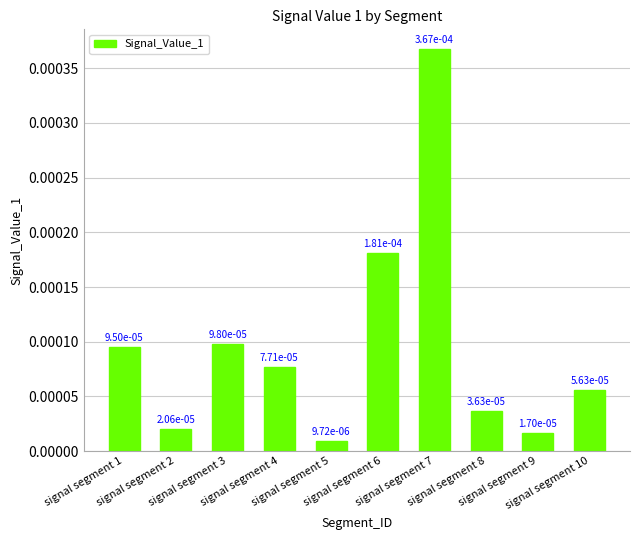

Rank the categories by value from lowest to highest.

signal segment 5, signal segment 9, signal segment 2, signal segment 8, signal segment 10, signal segment 4, signal segment 1, signal segment 3, signal segment 6, signal segment 7